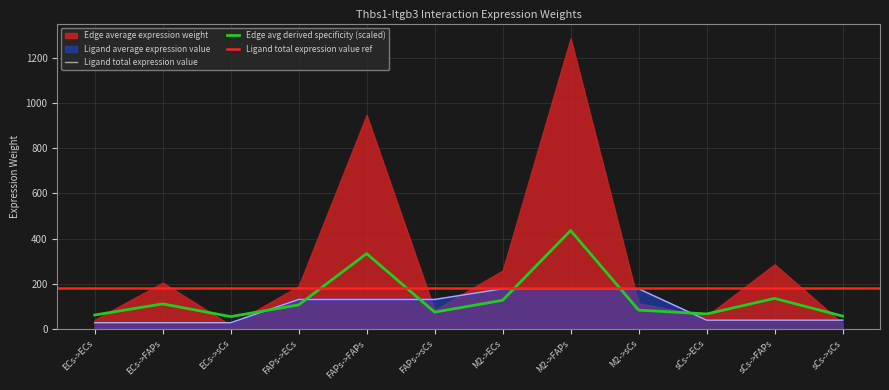

What is the average value of the Ligand total expression value series?

94.5